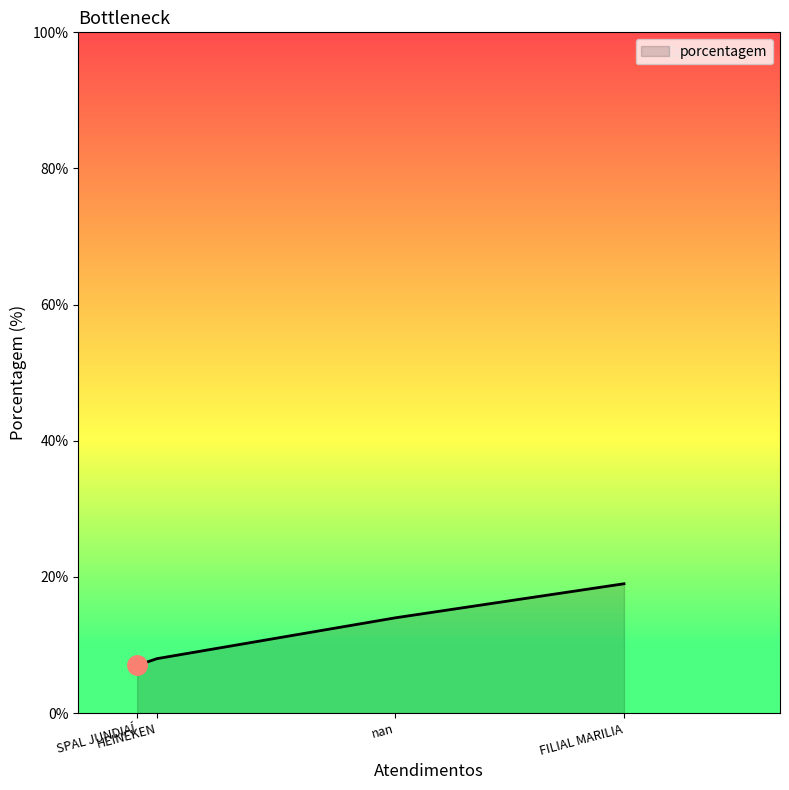

True or false: there are more than 1 points higher than both neighbors.

False